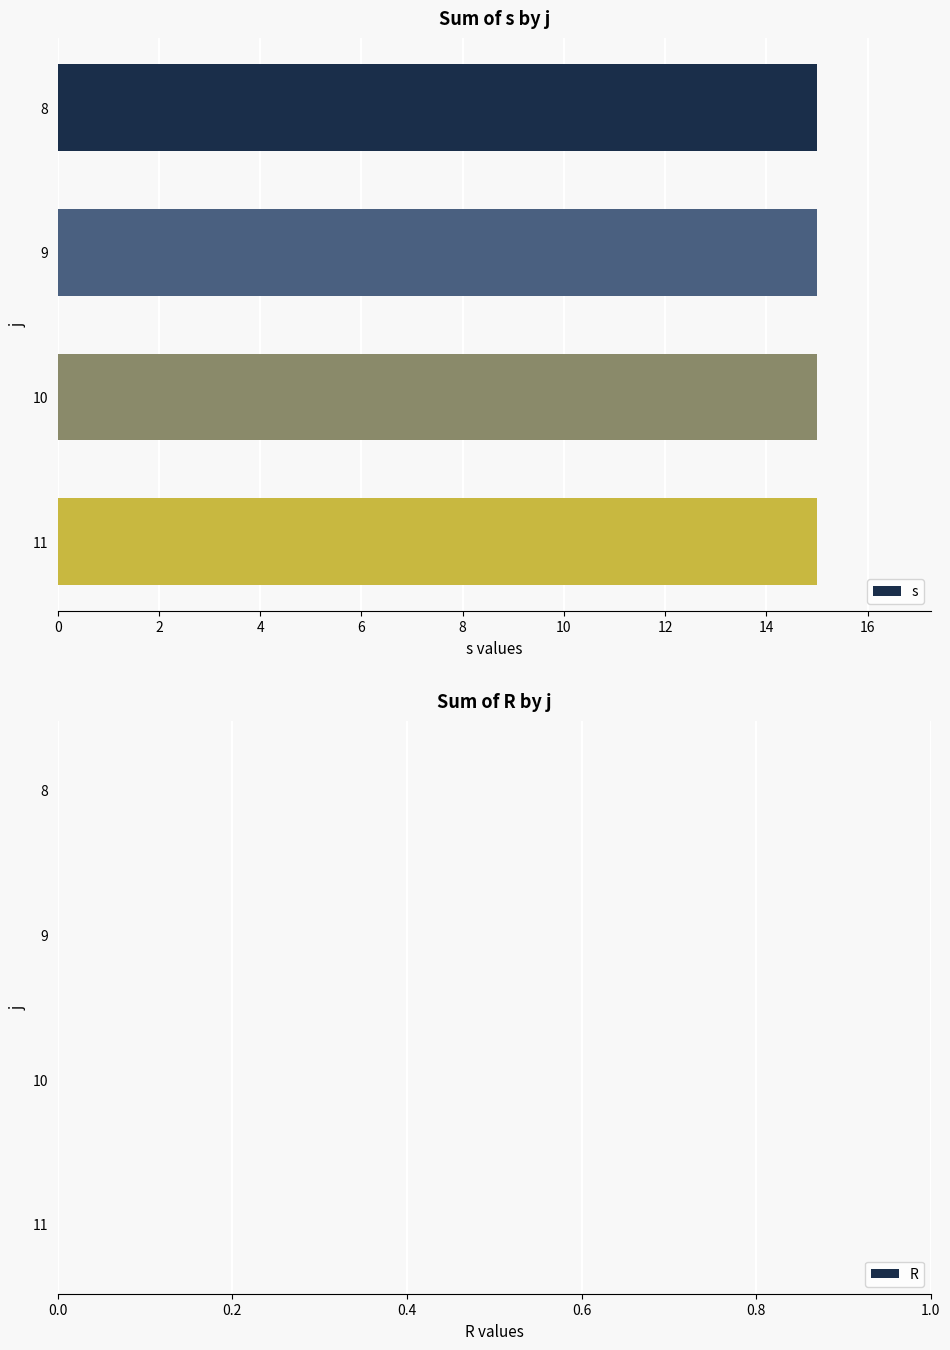

The value of R at 10 is 0. True or false?

True